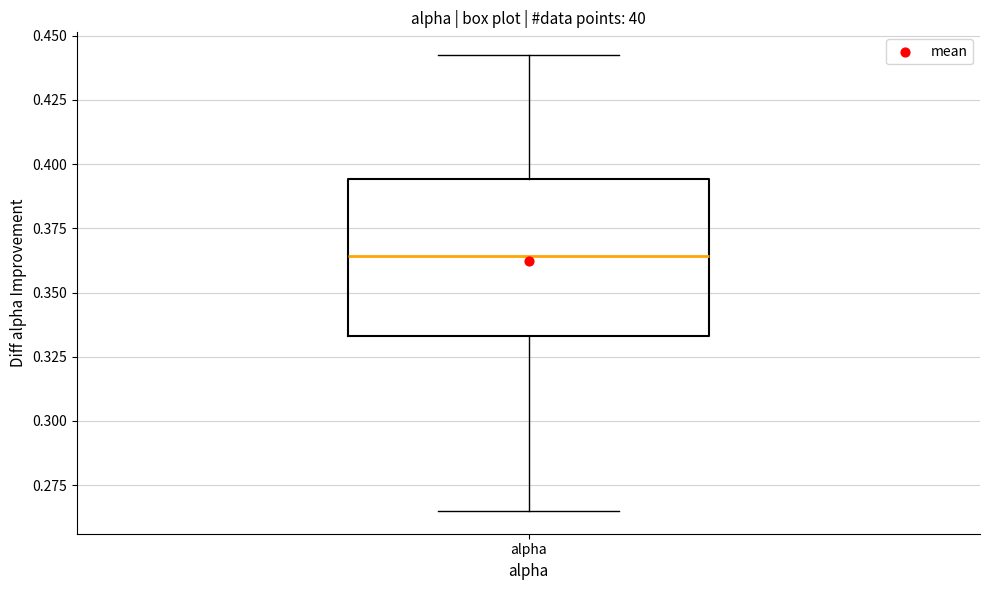

Where is the upper edge of the box for alpha on the y-axis? The values are not printed on the chart, so give them approximately, as read against the axis.

0.395